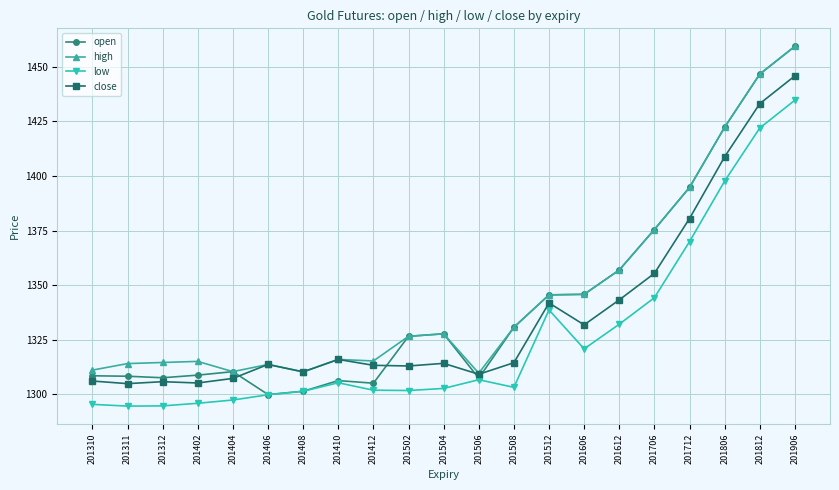

How many lines are shown in the chart?

4